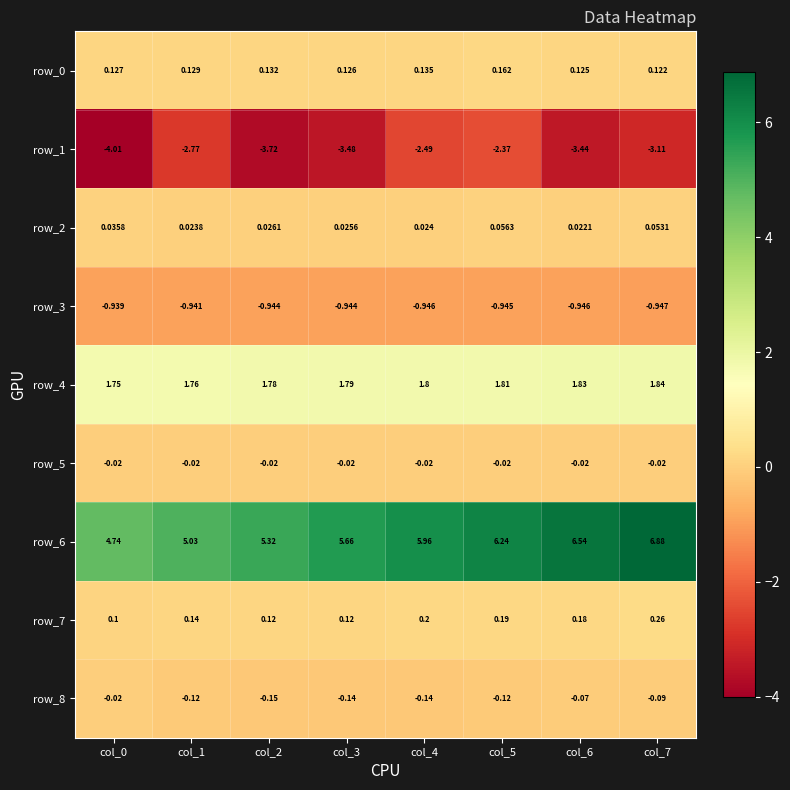

Is the value of row_4 at col_4 greater than the value of row_3 at col_6?

Yes